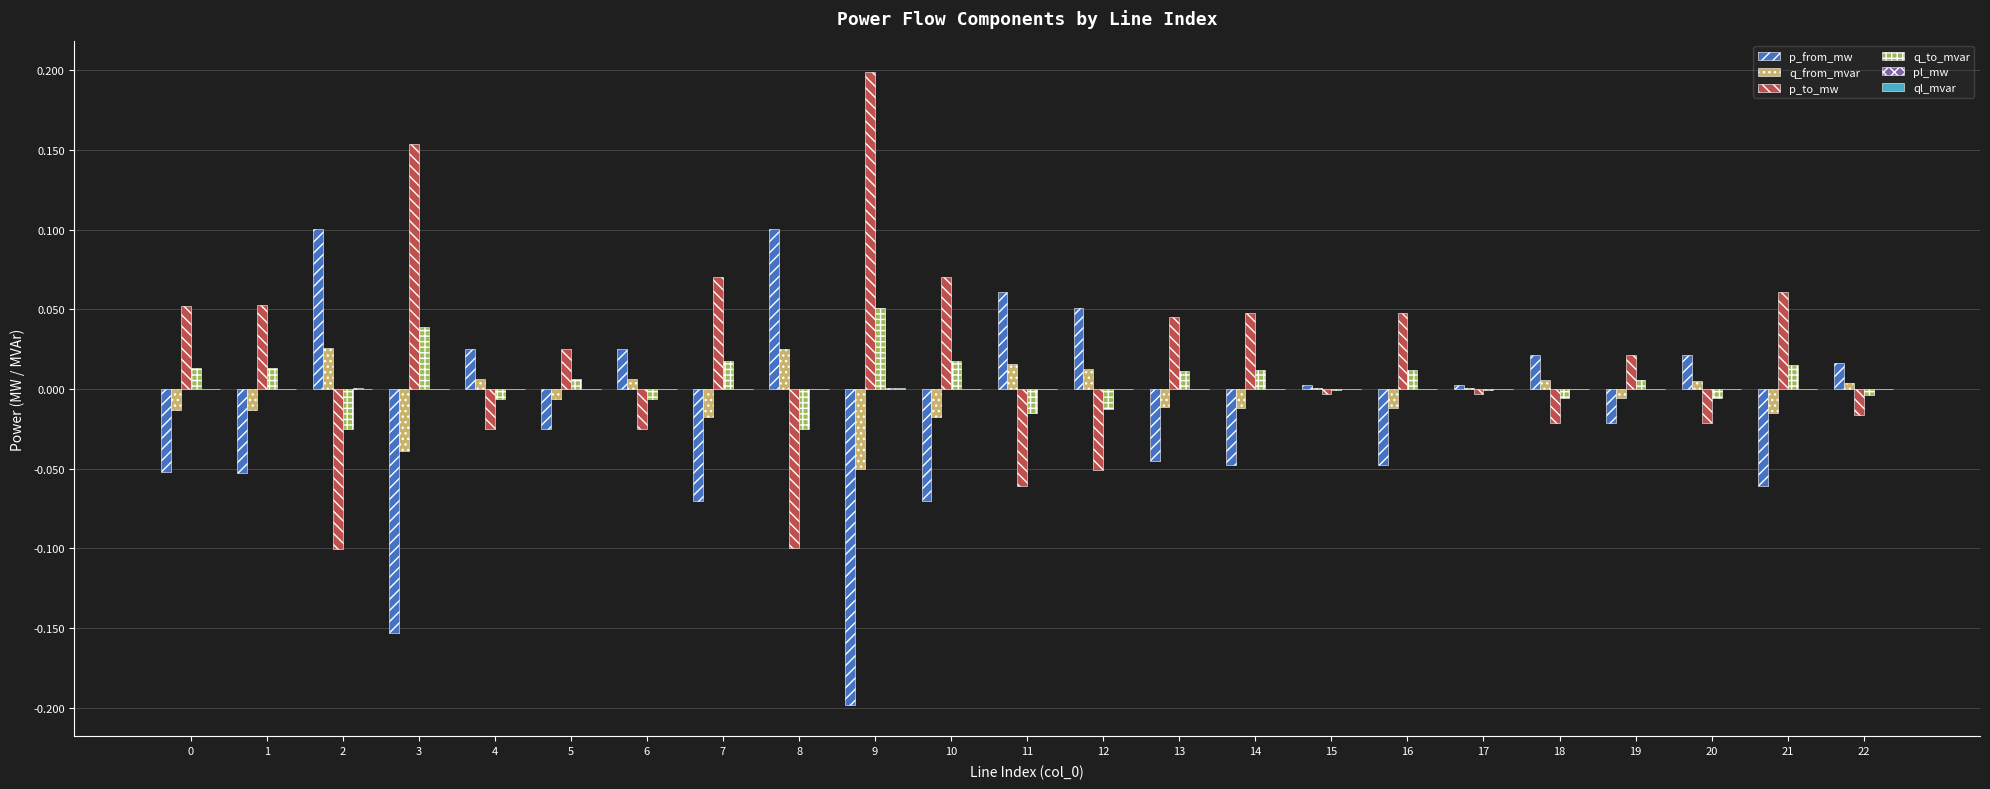

At which label does q_from_mvar first exceed 0?

2